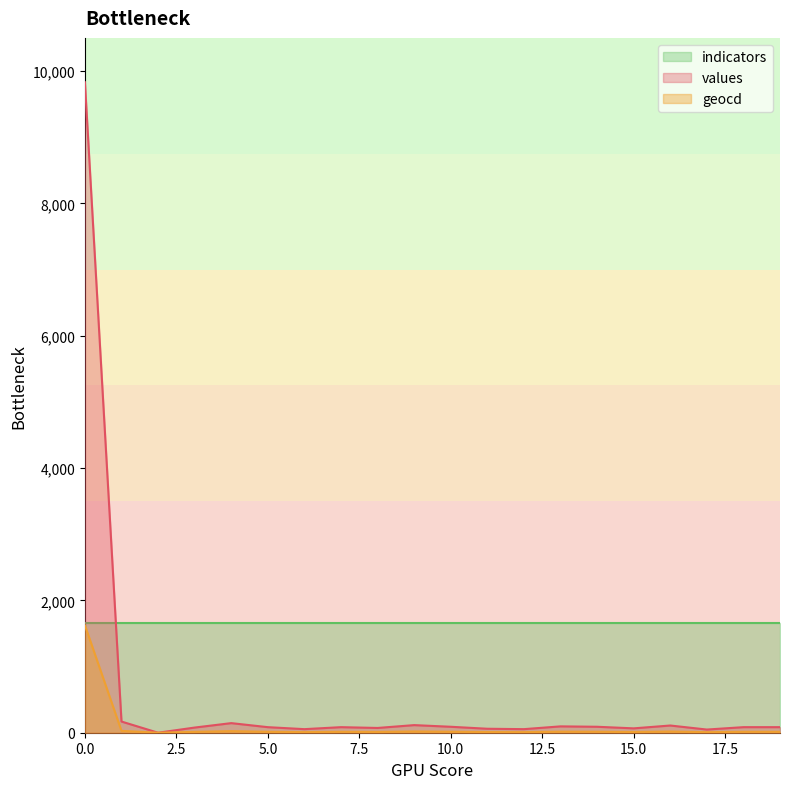

Rank the series by their average value, from lowest to highest.

geocd, values, indicators